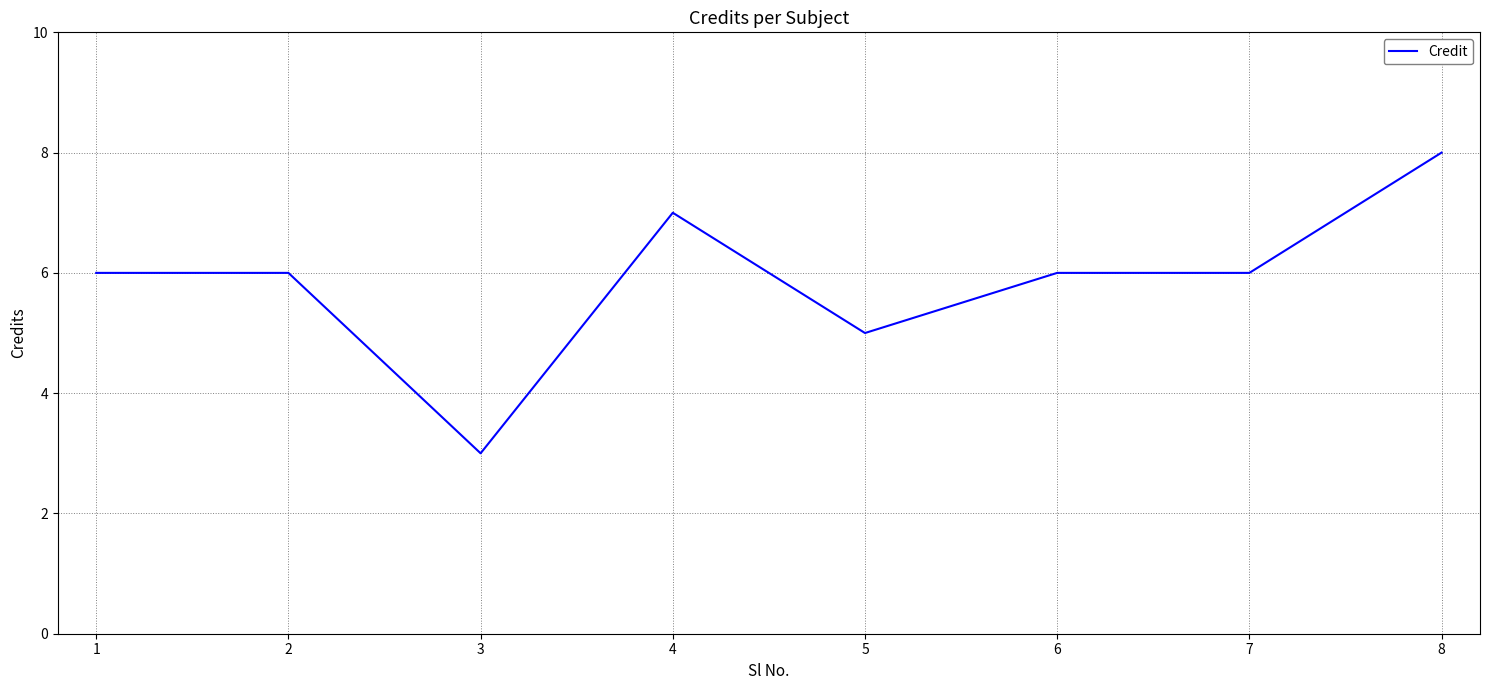

How many lines are shown in the chart?

1